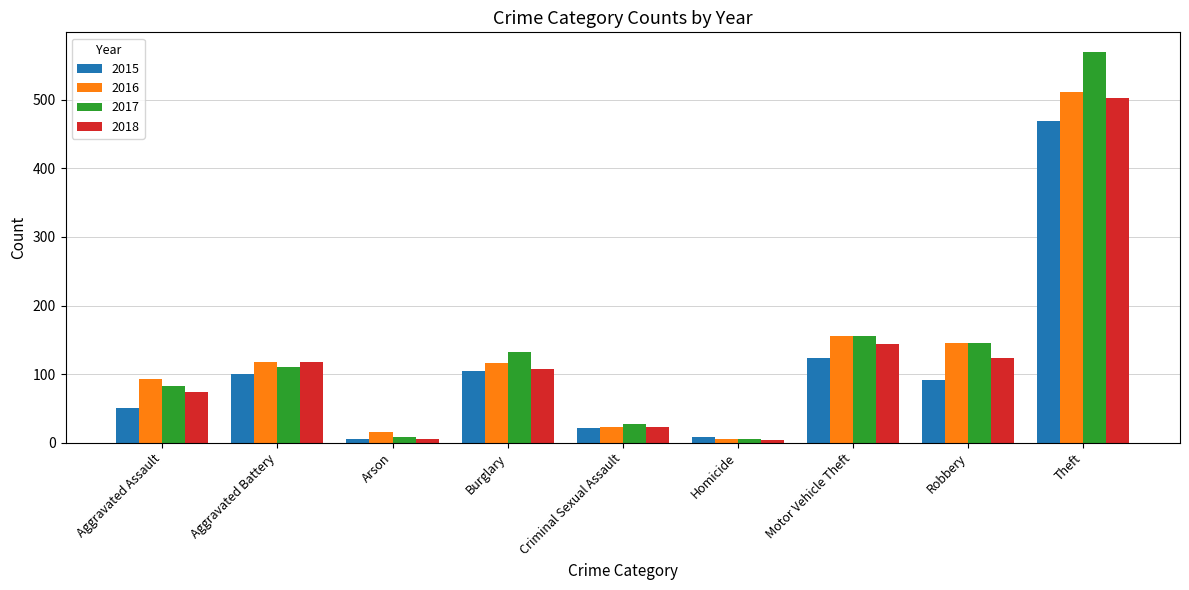

At which category is the sum across all series the highest?

Theft